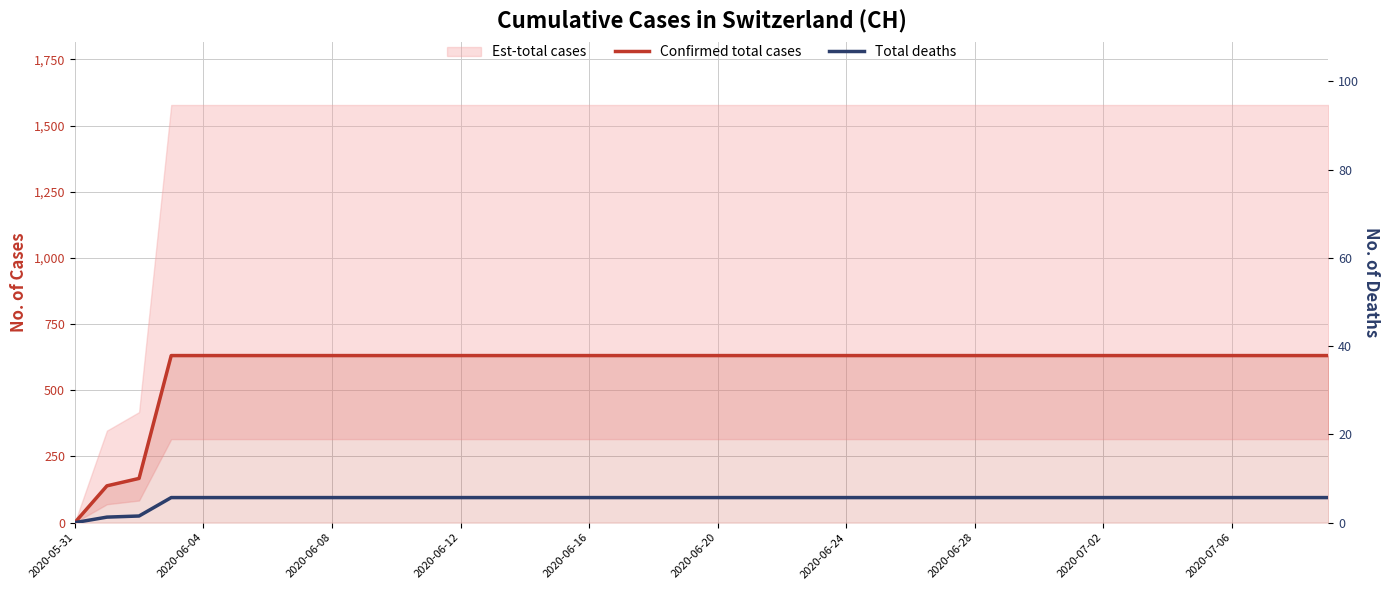

Count the number of categories in the chart.

40